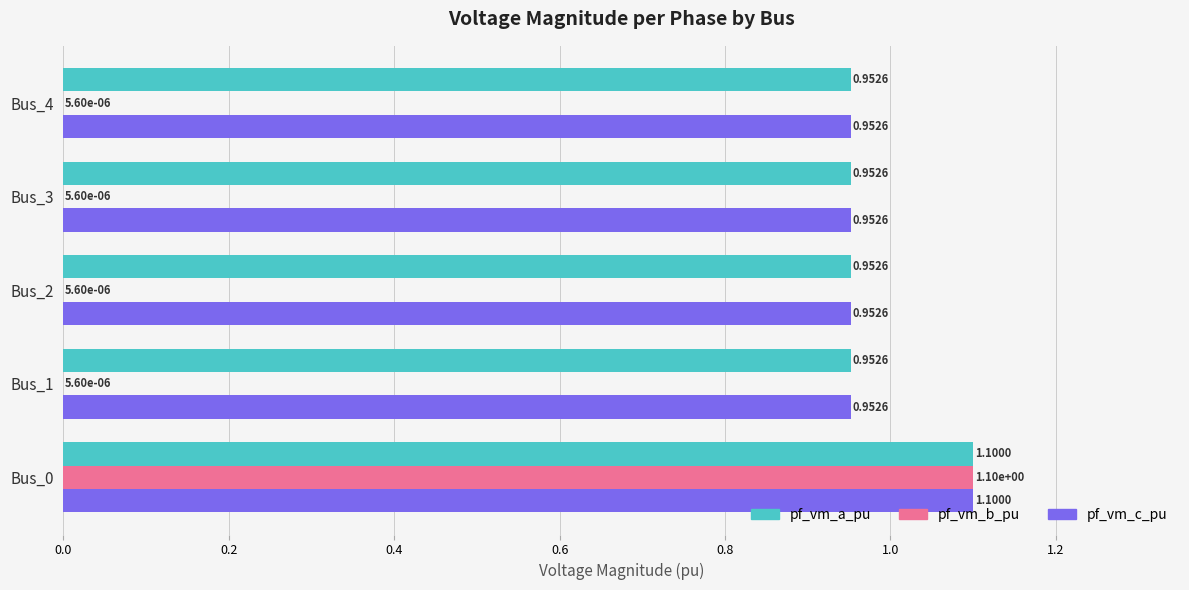

What is the sum of the pf_vm_a_pu values at Bus_0 and Bus_2?

2.1